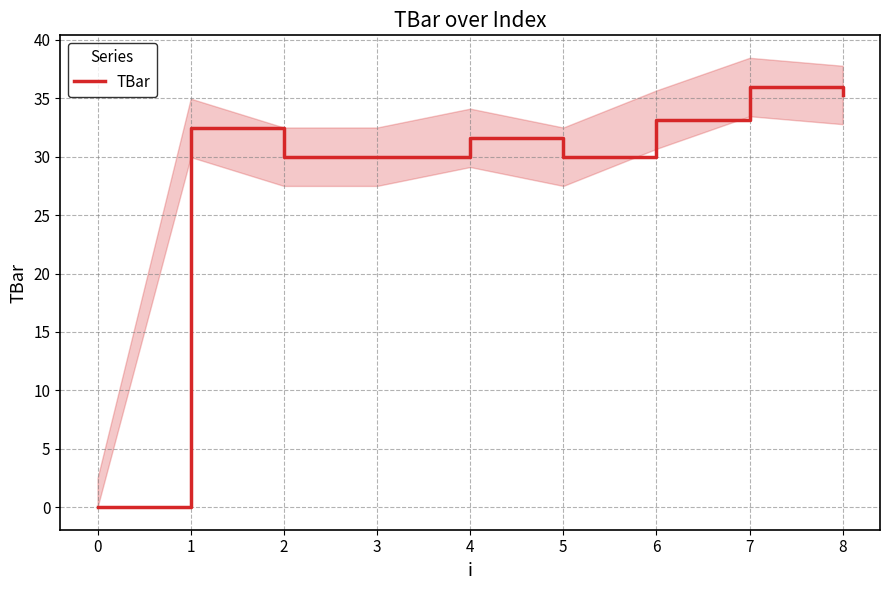

The TBar series shows 55.4 at 7. True or false?

False